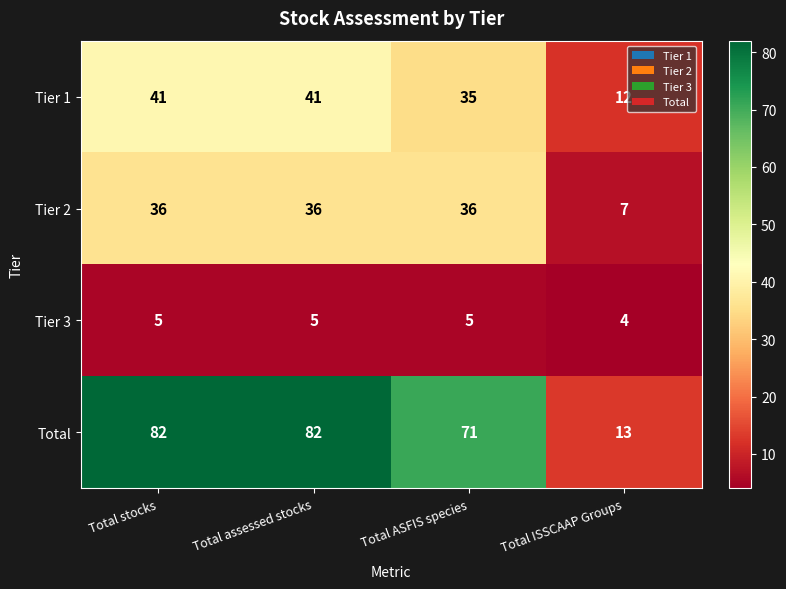

What is the difference between the maximum and minimum values in the Tier 1 series?

29